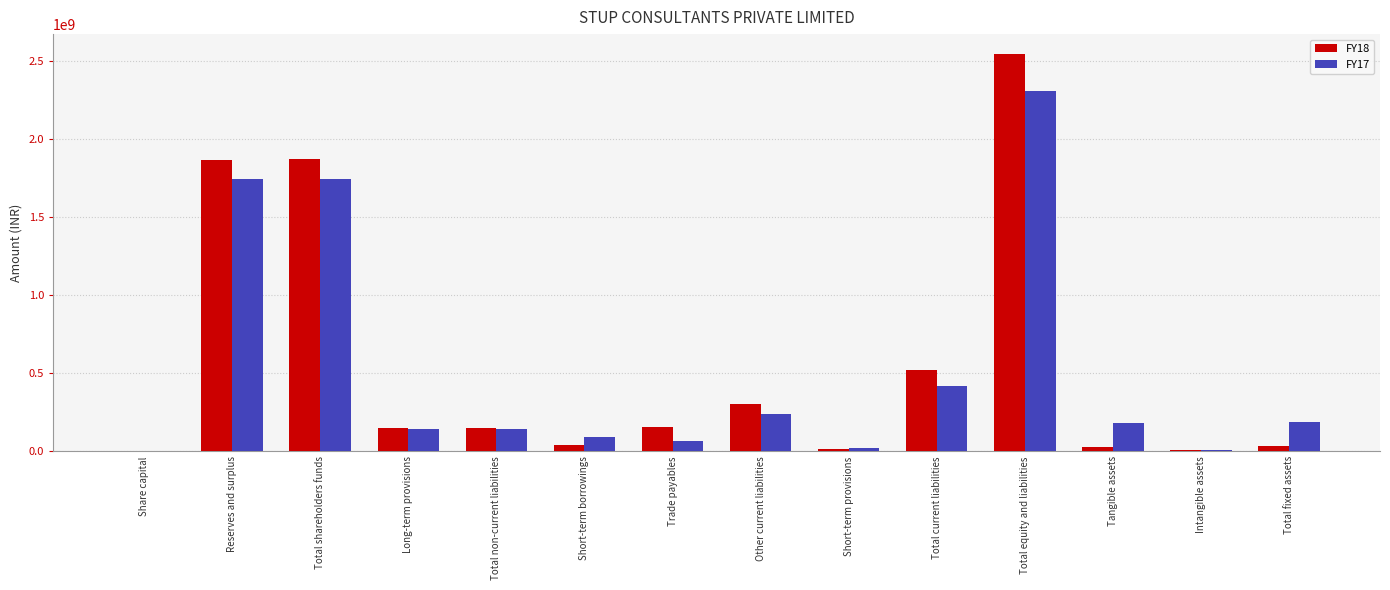

Which series has the largest total across all categories?

FY18